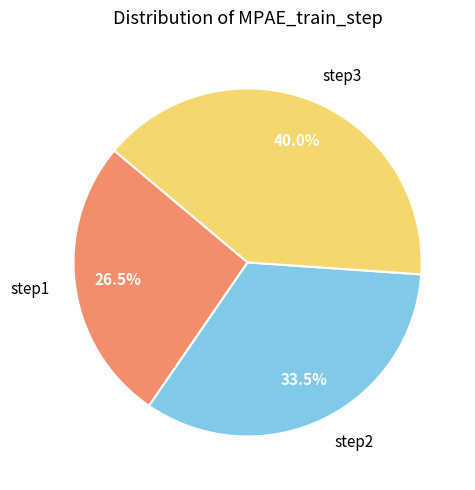

Is the sum of step2 and step1 greater than half?

Yes